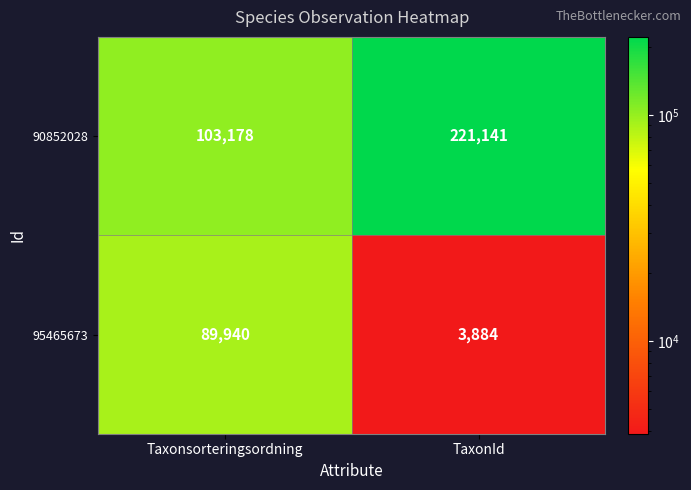

Rank the series at Taxonsorteringsordning from lowest to highest value.

95465673, 90852028